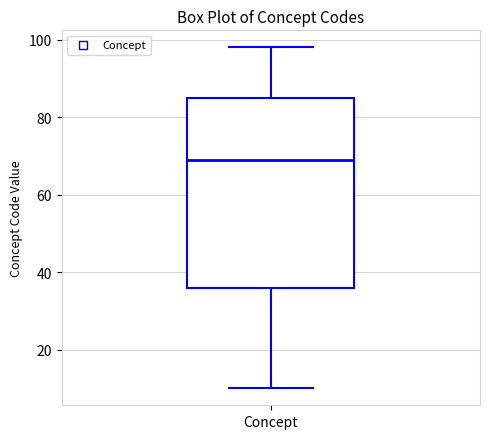

Where is the upper edge of the box for Concept on the y-axis? The values are not printed on the chart, so give them approximately, as read against the axis.

86